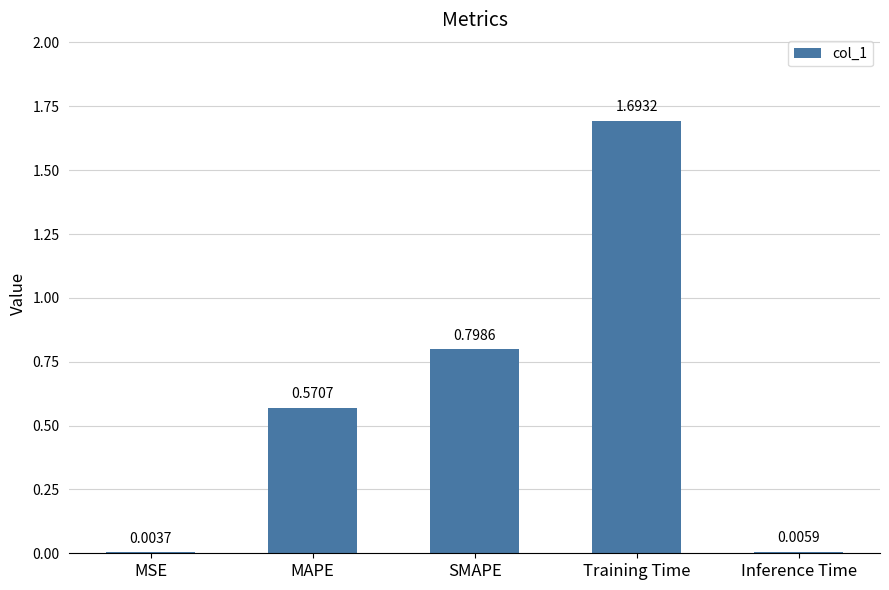

Which has a higher value, MAPE or SMAPE?

SMAPE